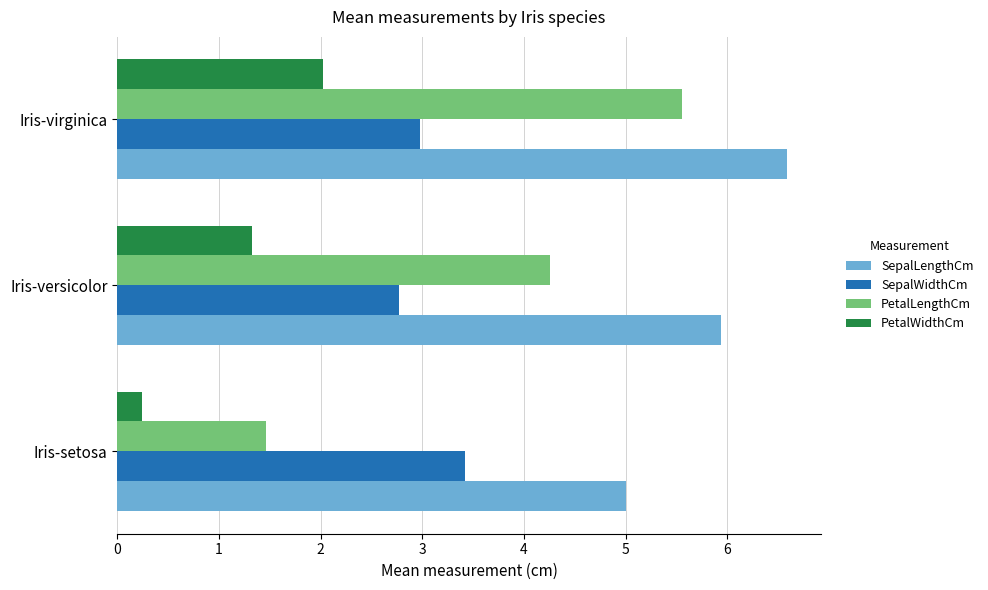

What is the difference between the highest and lowest values at Iris-versicolor?

4.6